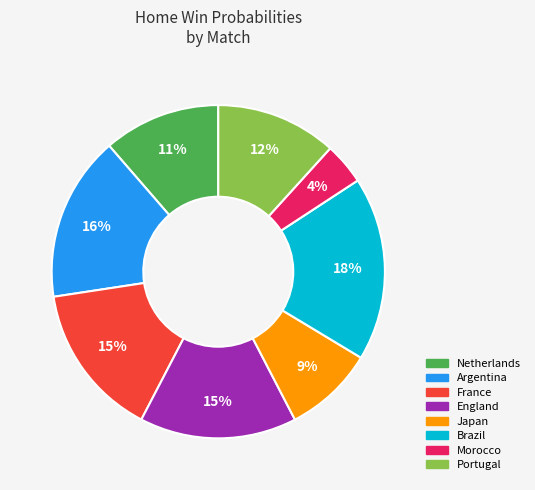

Is France the majority of the pie?

No